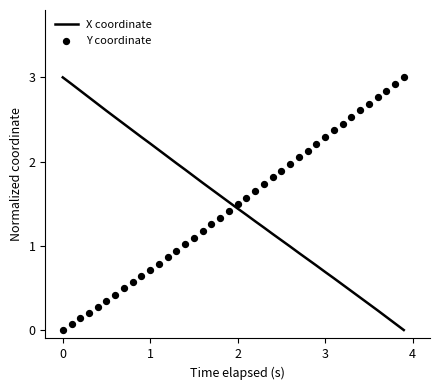

At how many categories does at least one series exceed 2?

26